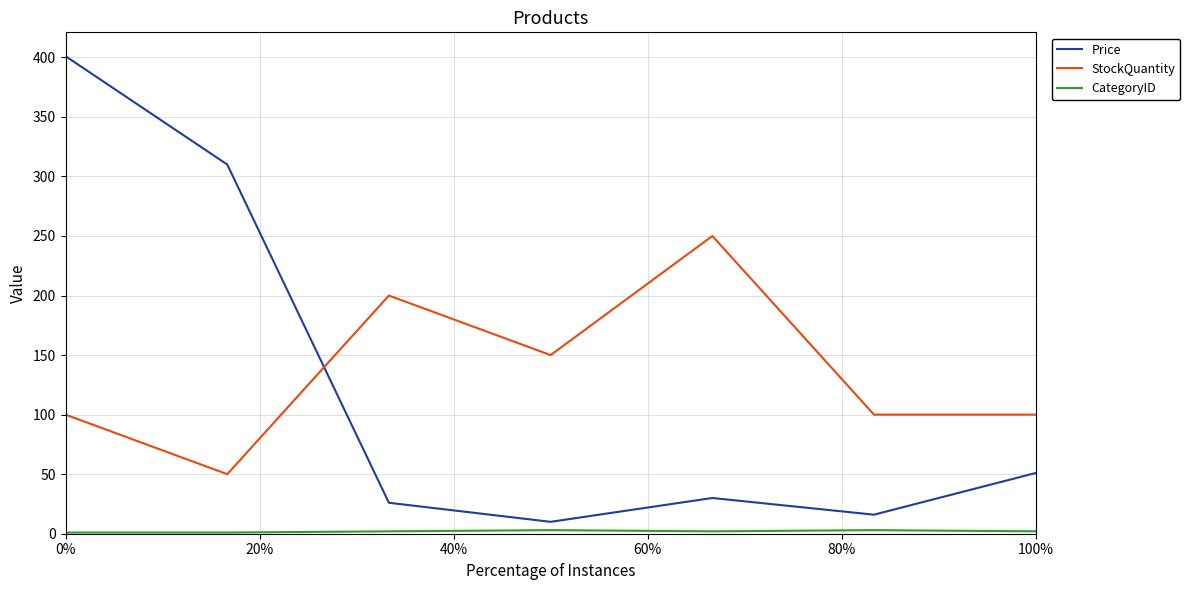

What is the difference between the second highest and second lowest values in the Price series?

294.0